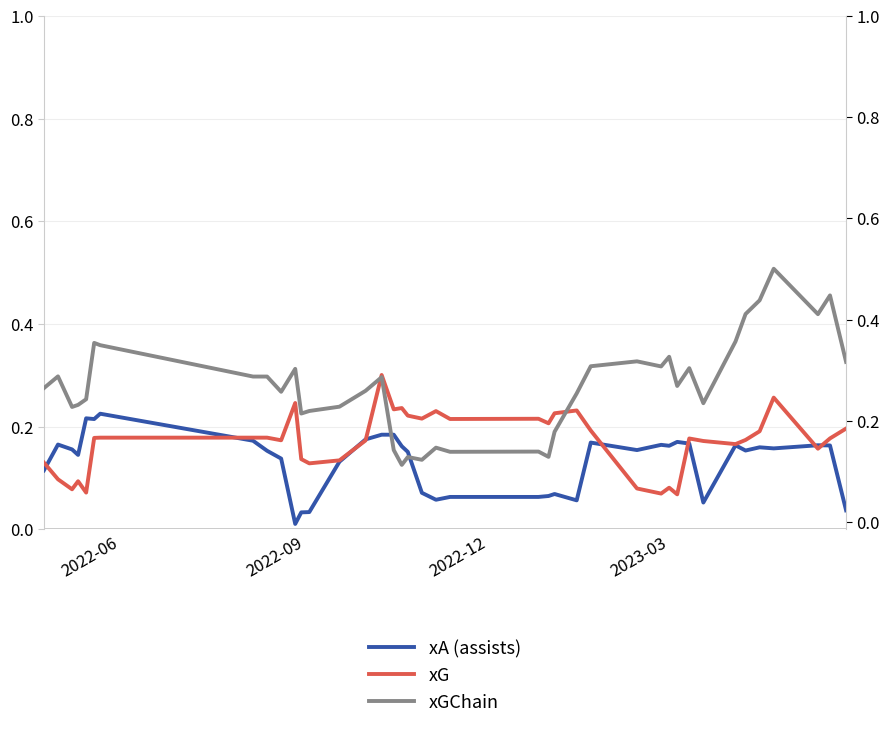

At how many categories does at least one series exceed 0?

40